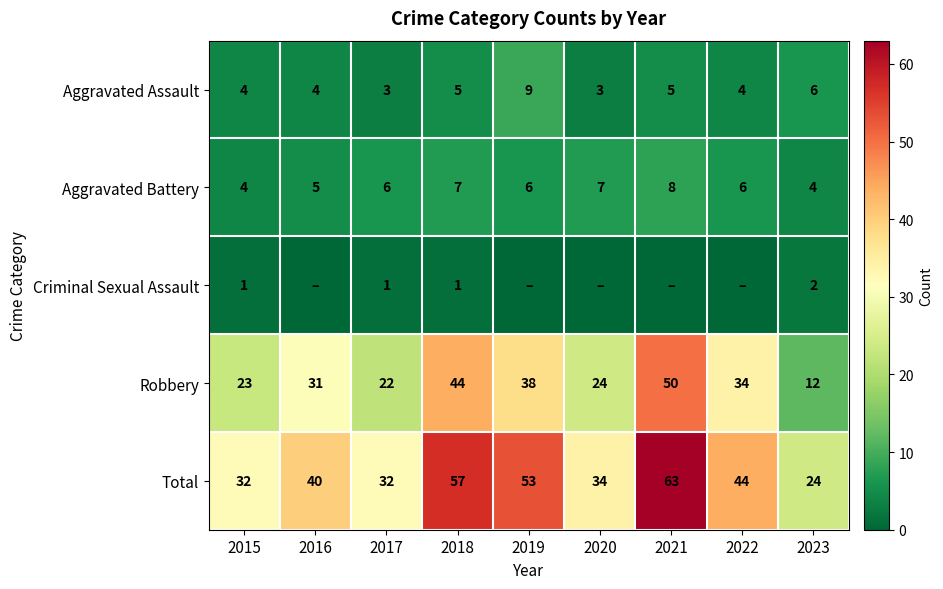

Where is Aggravated Assault nearest to the value 6?

2023